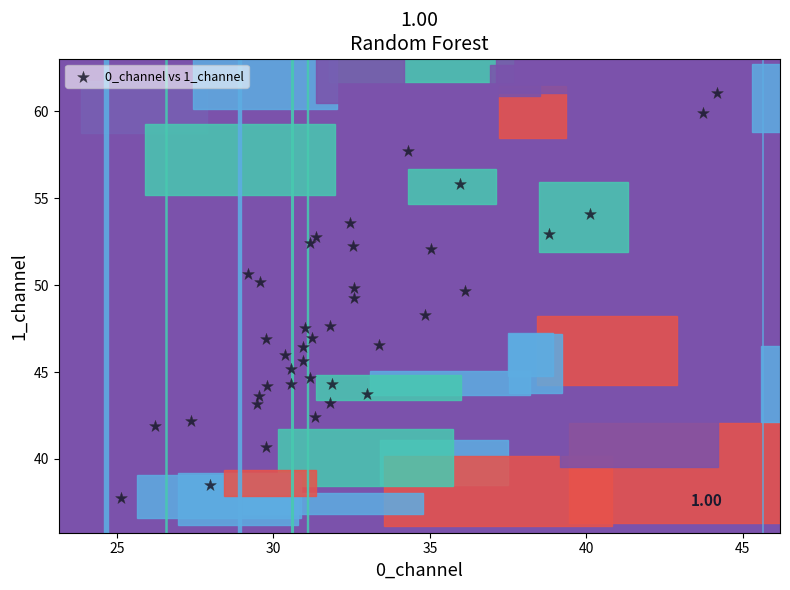

What is the range of Y values (max minus min)?

23.3